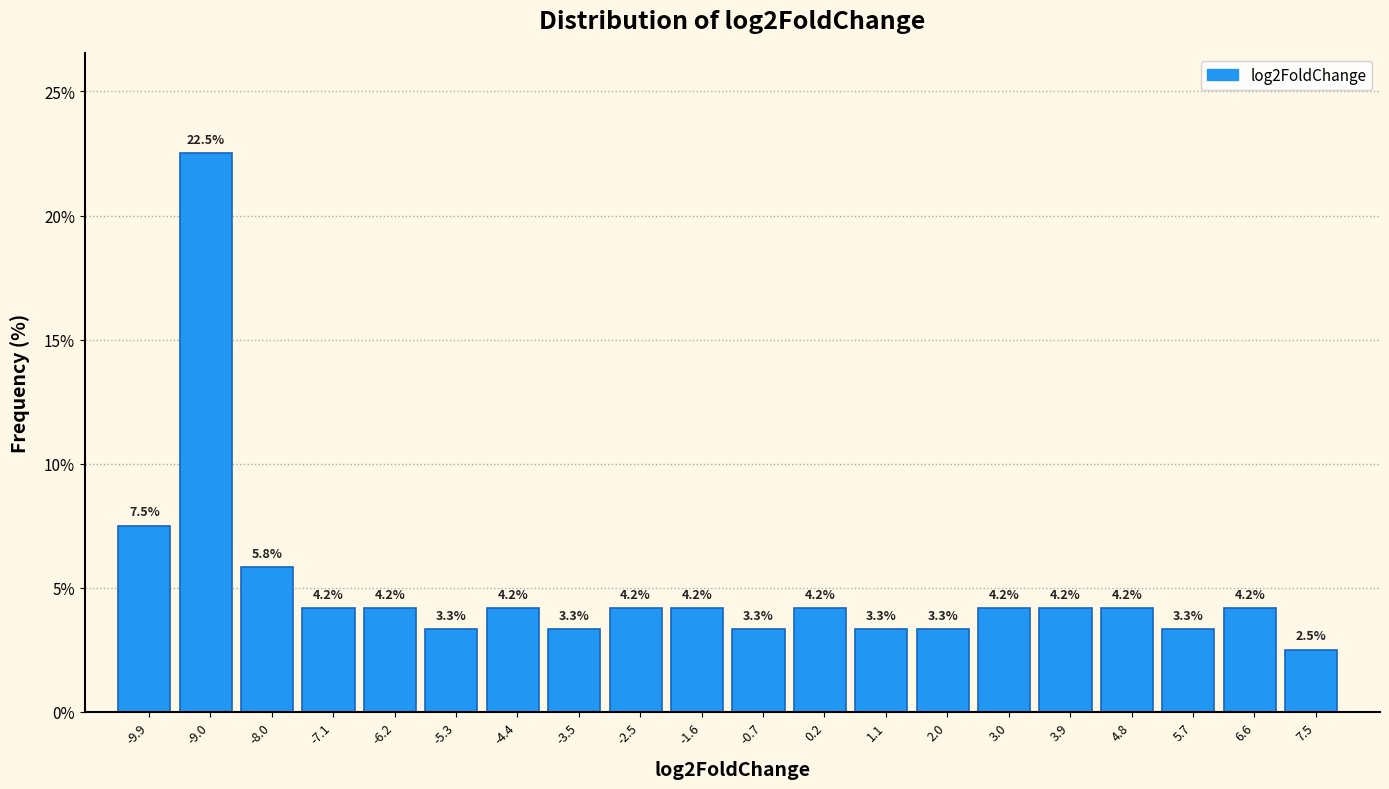

Reading left to right, list every bar in this chart as the range it spans on the x-axis followed by its height. The bar edges are not printed on the chart, so give them approximately, as read against the axis.

-10.3 to -9.4: 7.5
-9.4 to -8.5: 22.5
-8.5 to -7.6: 5.8
-7.6 to -6.7: 4.2
-6.7 to -5.8: 4.2
-5.8 to -4.8: 3.3
-4.8 to -3.9: 4.2
-3.9 to -3.0: 3.3
-3.0 to -2.1: 4.2
-2.1 to -1.2: 4.2
-1.2 to -0.3: 3.3
-0.3 to 0.7: 4.2
0.7 to 1.6: 3.3
1.6 to 2.5: 3.3
2.5 to 3.4: 4.2
3.4 to 4.3: 4.2
4.3 to 5.2: 4.2
5.2 to 6.2: 3.3
6.2 to 7.1: 4.2
7.1 to 8.0: 2.5